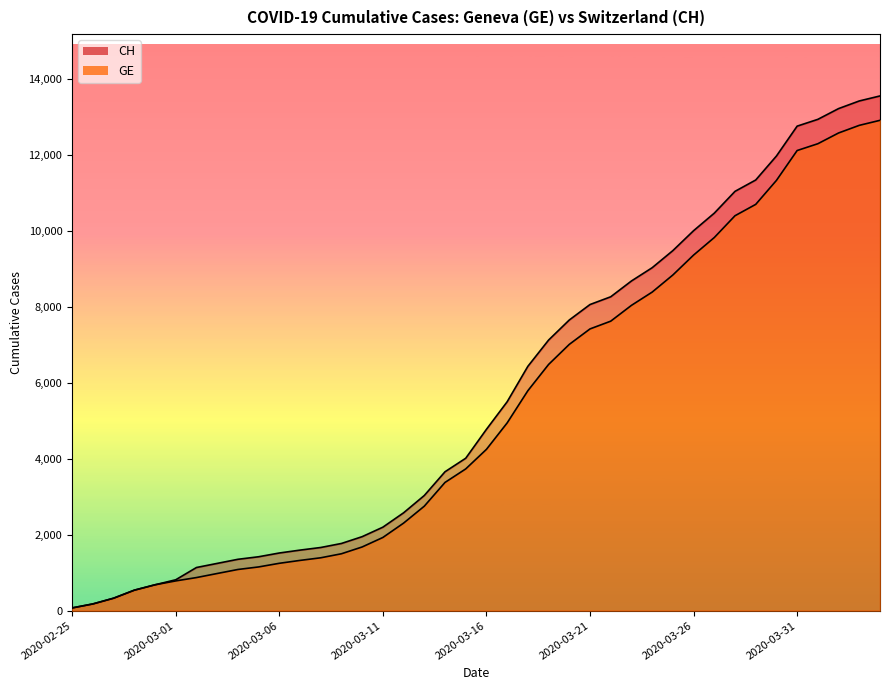

What are all the series names shown in the legend?

GE, CH